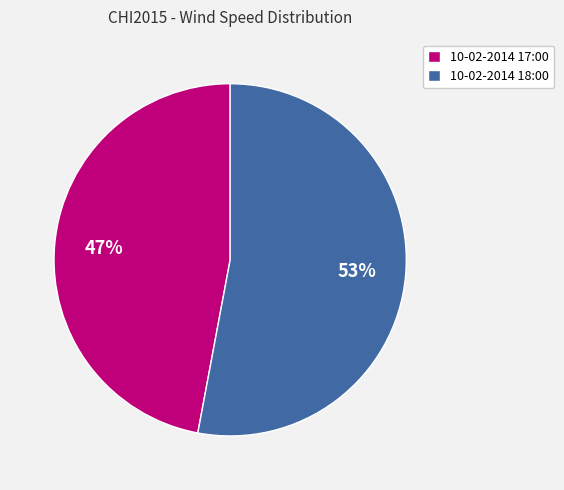

Rank the categories by value from lowest to highest.

10-02-2014 17:00, 10-02-2014 18:00